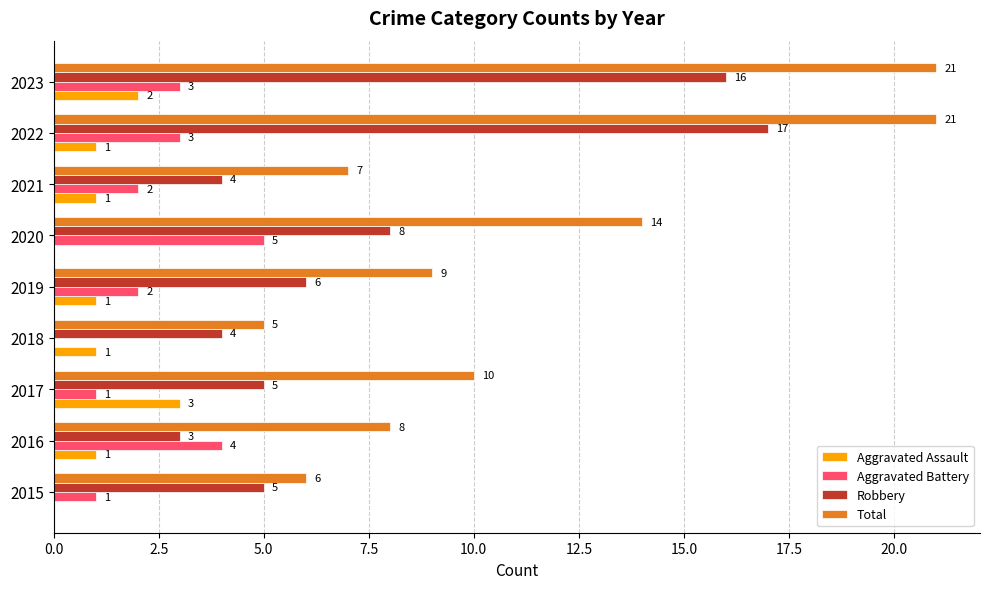

The Total series shows 13 at 2022. True or false?

False